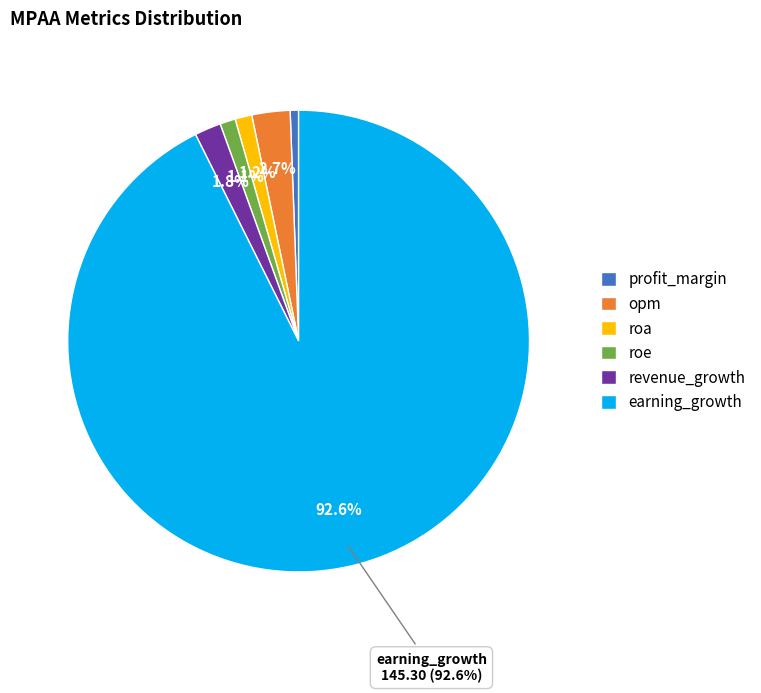

To the nearest percent, what is the average slice percentage?

17%